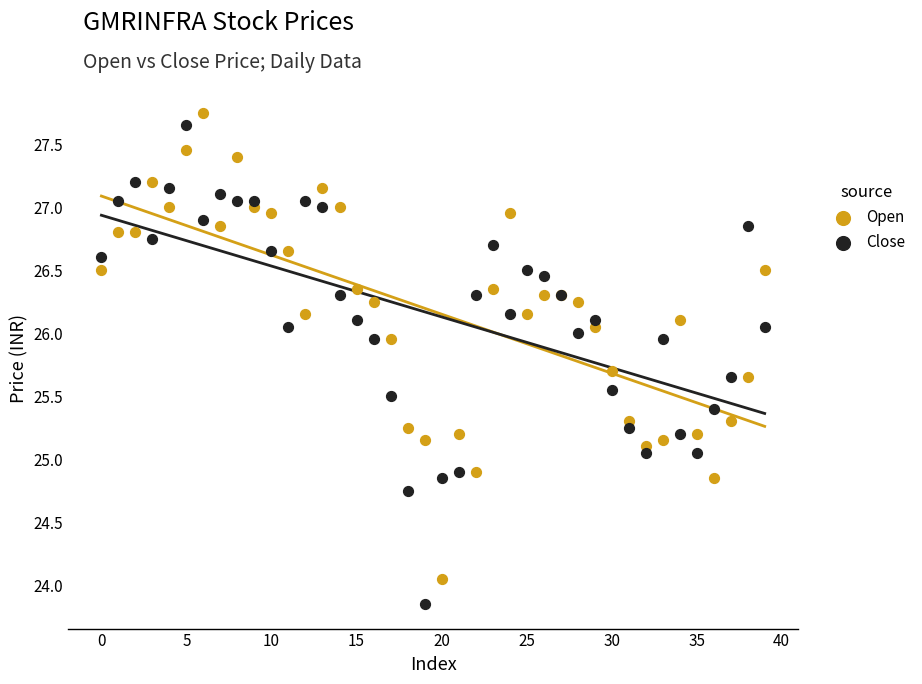

Which series has the widest spread of Y values?

Close